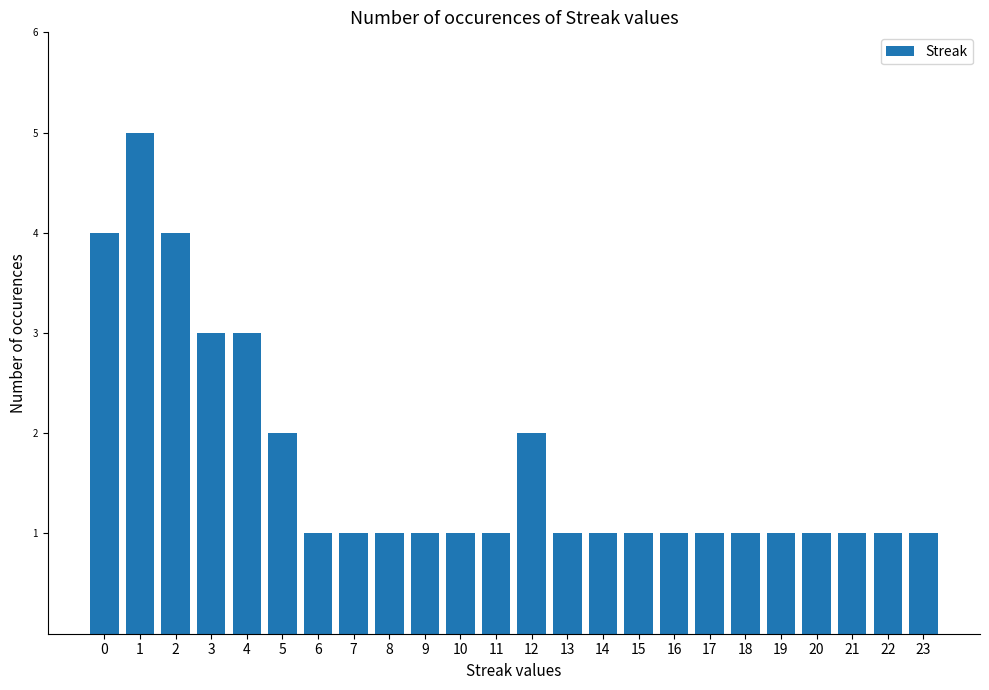

Between 3 and 13, which is larger?

3